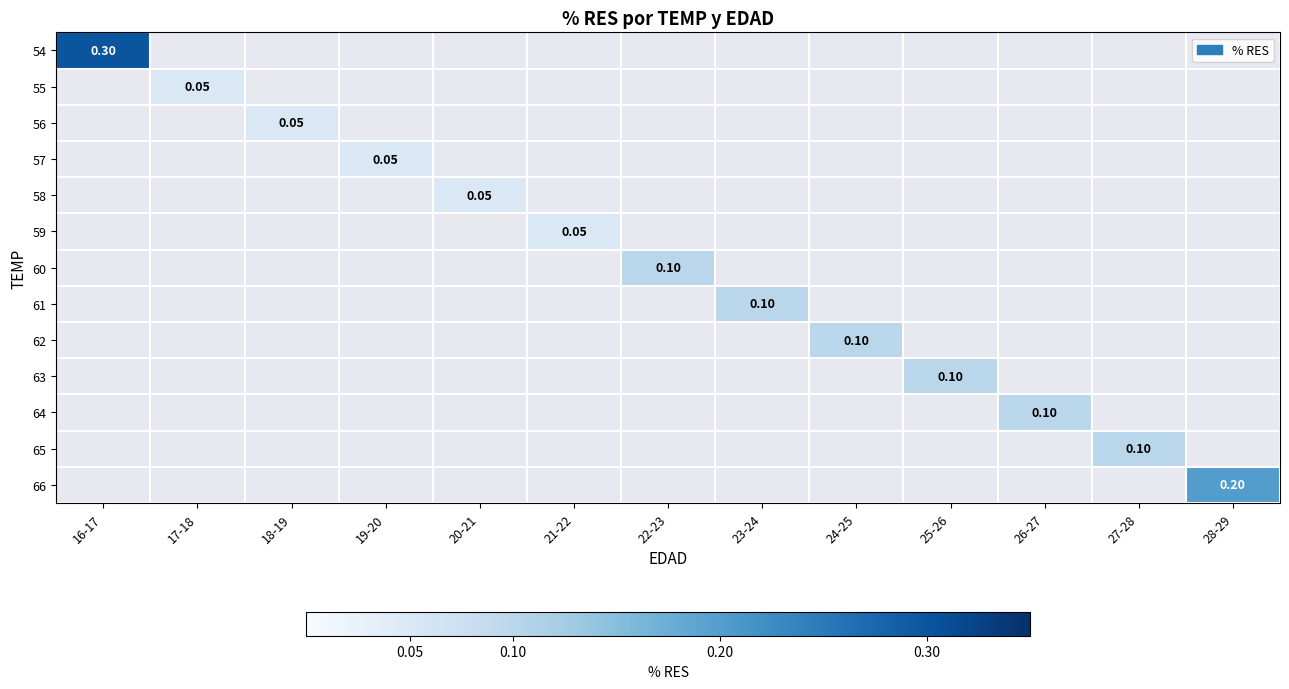

At which category does the chart reach its peak across all series?

16-17